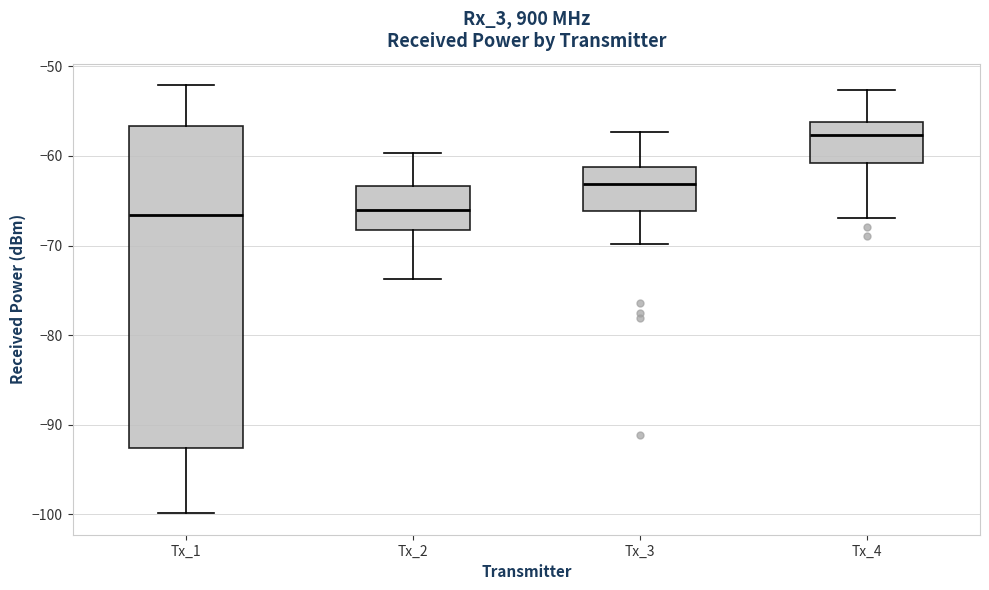

Reading left to right, transcribe this box plot: for each box, give where its median line is, the range the box spans, and where its two whiskers end, as read against the y-axis. The values are not printed on the chart, so give them approximately, as read against the axis.

Tx_1: median -67, box -93 to -57, whiskers -100 to -52
Tx_2: median -66, box -68 to -63, whiskers -74 to -60
Tx_3: median -63, box -66 to -61, whiskers -70 to -57
Tx_4: median -58, box -61 to -56, whiskers -67 to -53